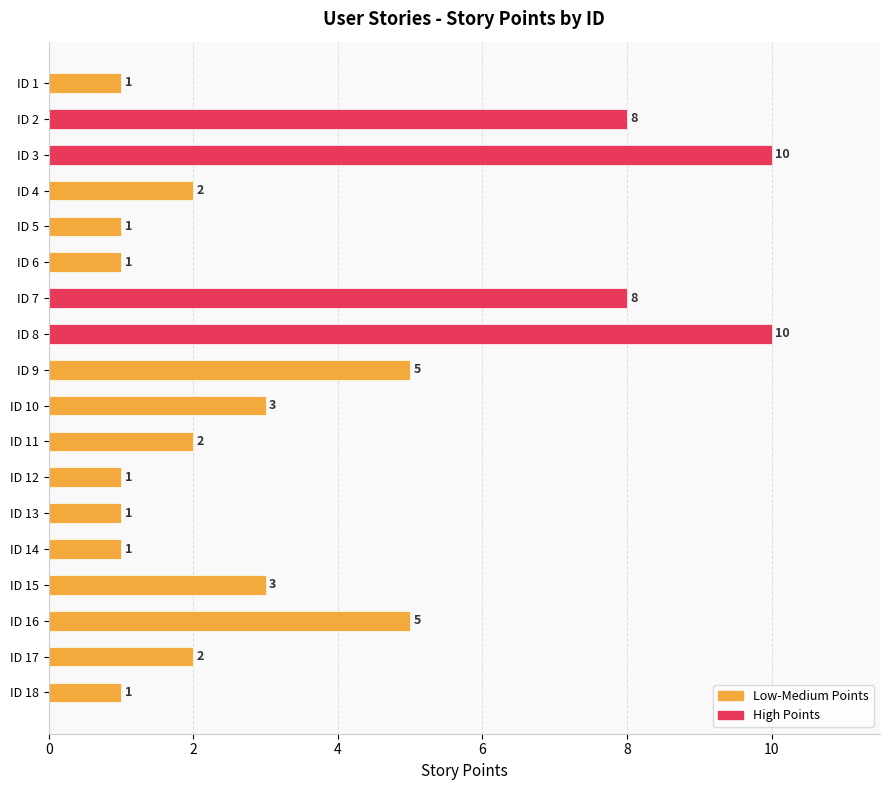

Is it true that the value at ID 14 is 1?

True